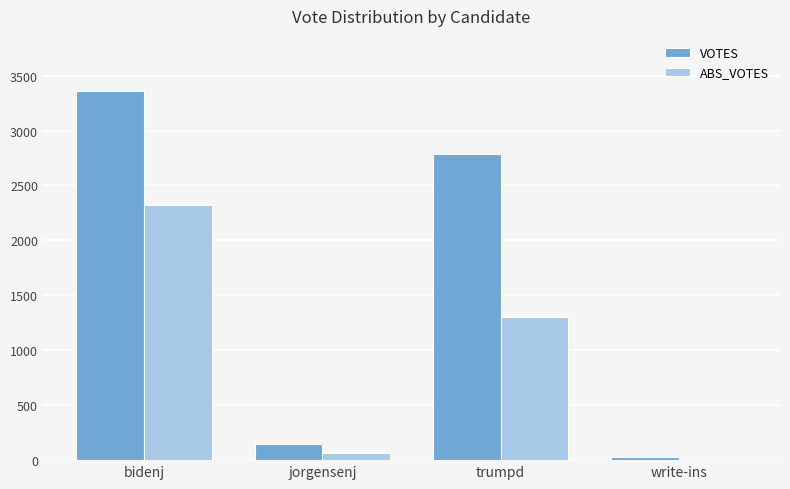

Between trumpd and write-ins, which series saw the biggest shift?

VOTES